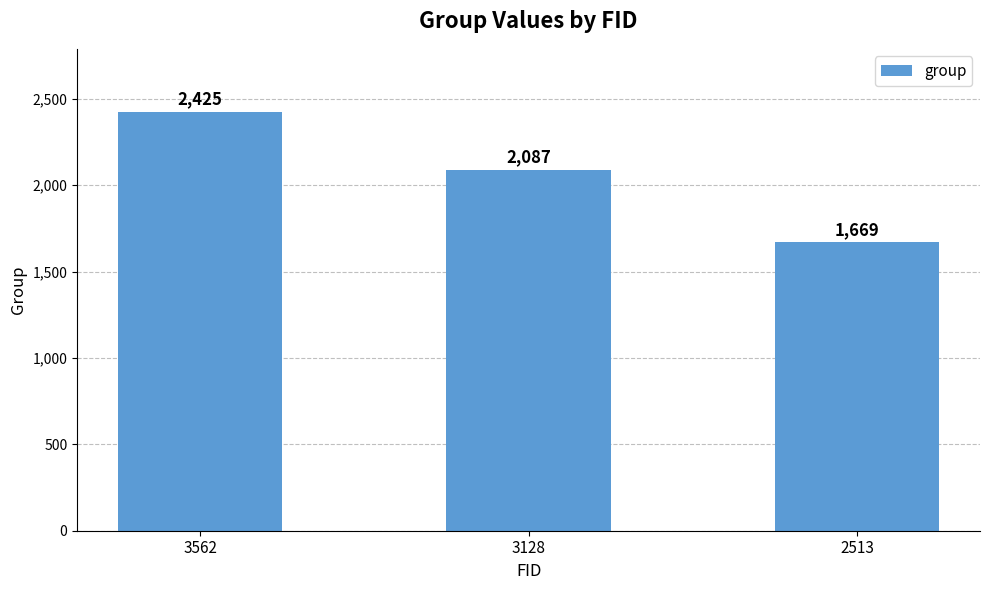

The chart shows a value of 1443 at 3128. True or false?

False